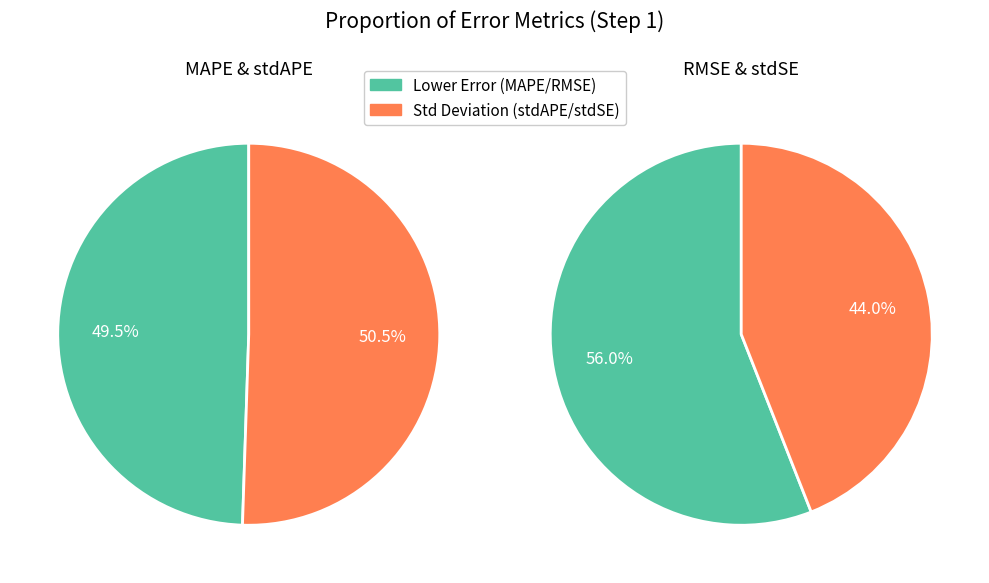

Count the number of slices in the pie.

4